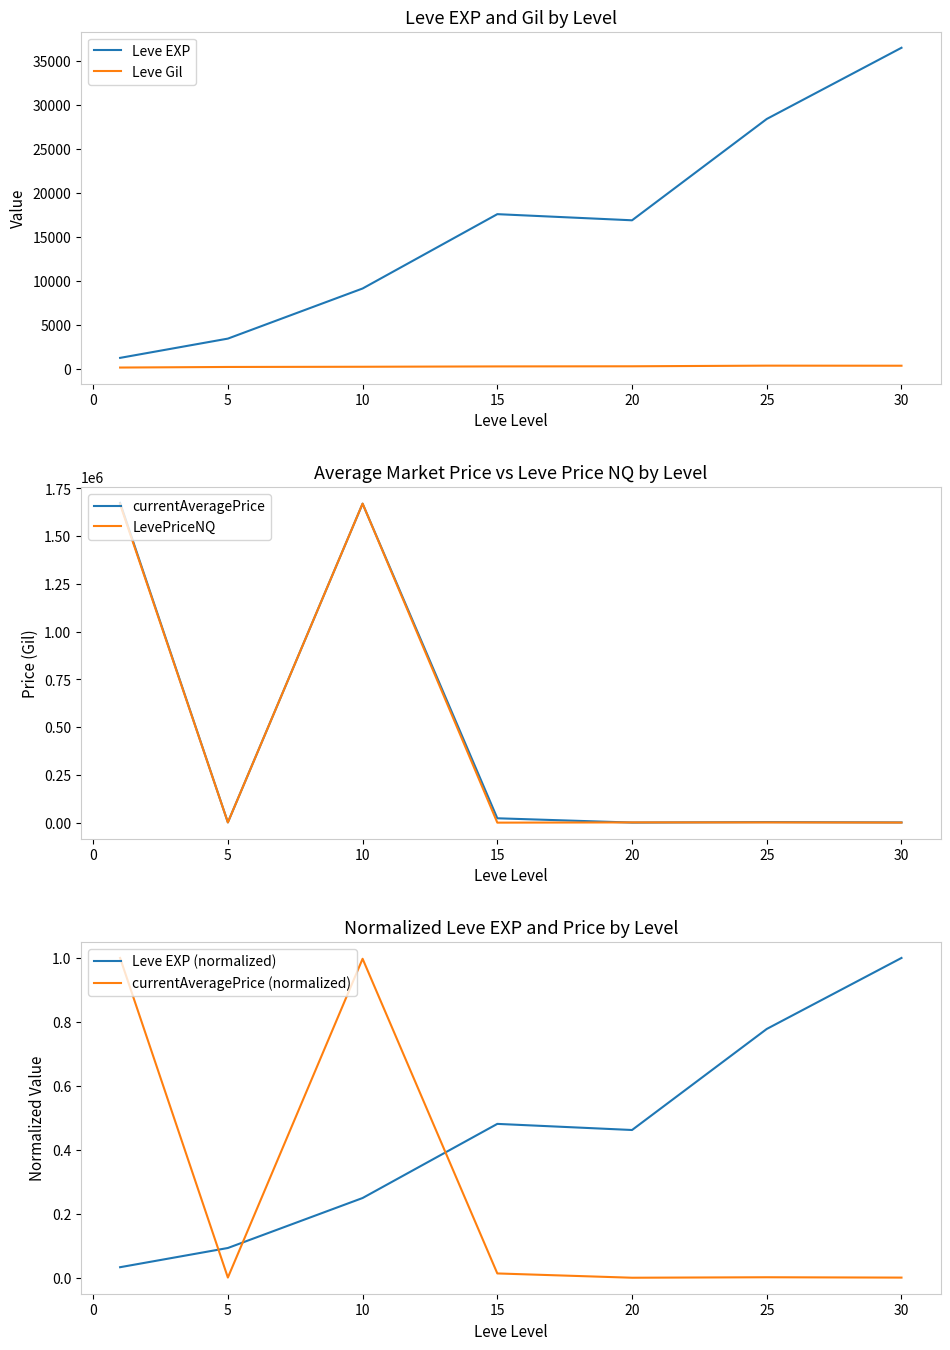

What is the lowest value of the Leve EXP series?

1213.3